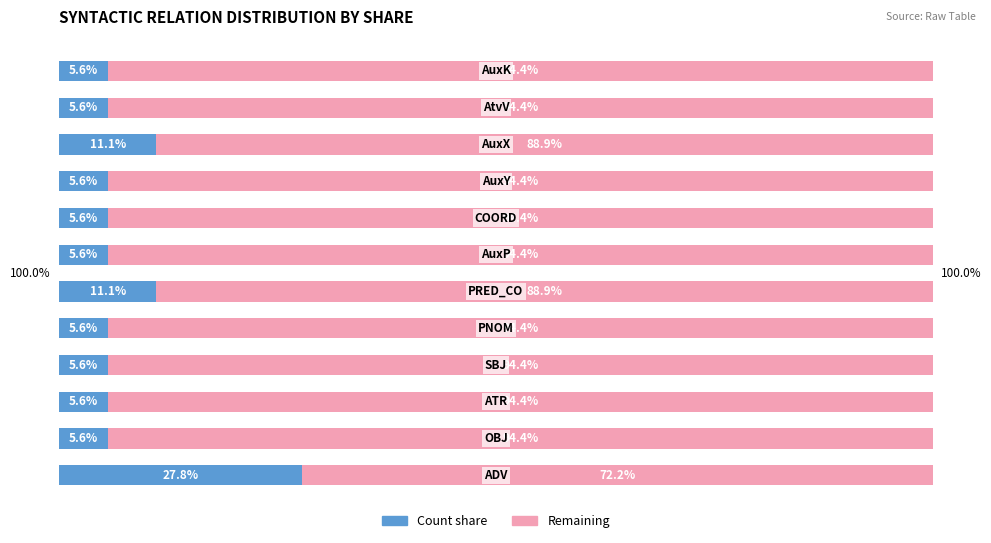

What is the value of the Count bar at the 1st from the left?

27.8